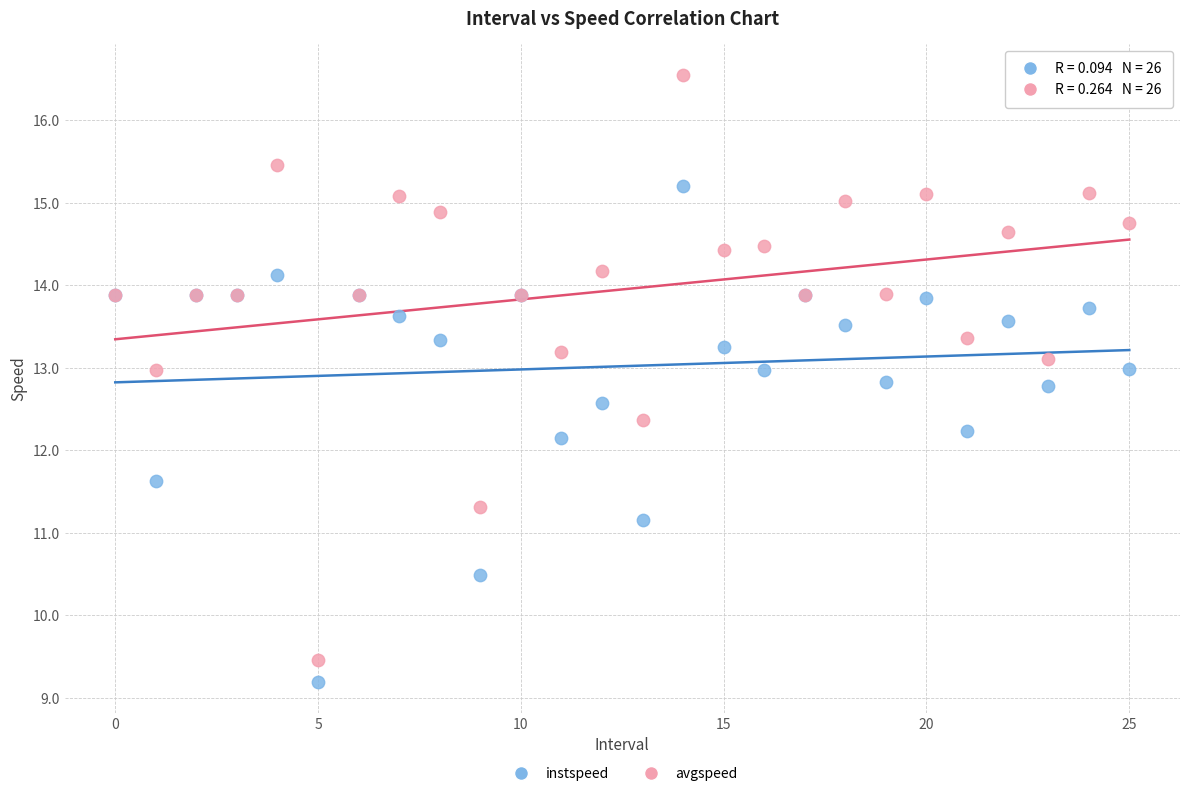

Which series contains the highest Y value?

avgspeed